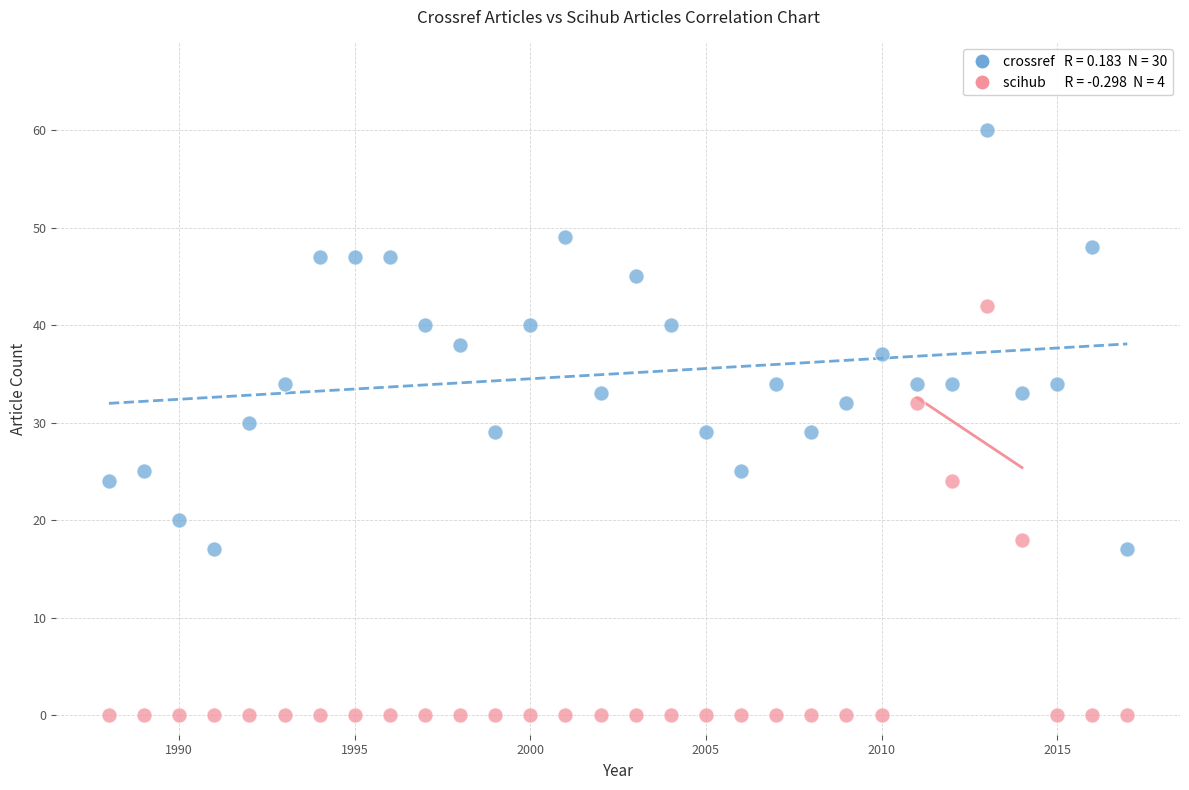

Across all data points, what is the range of Y values (max minus min)?

60